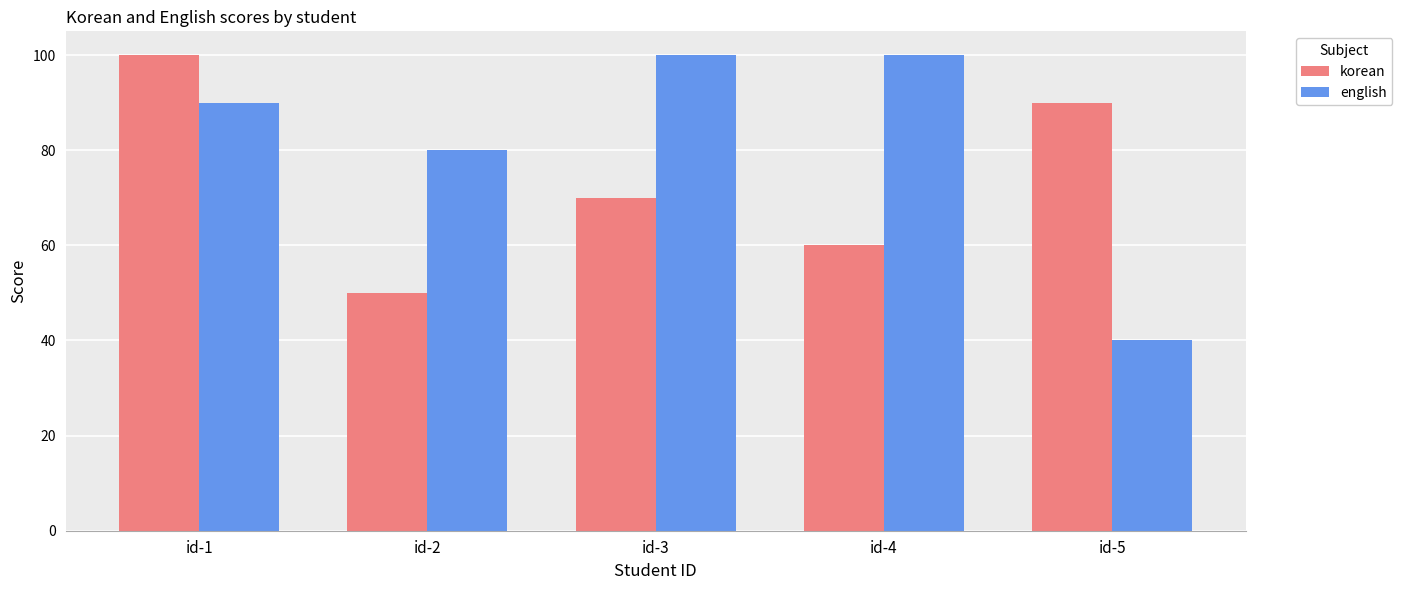

Which series has the widest spread of values?

english